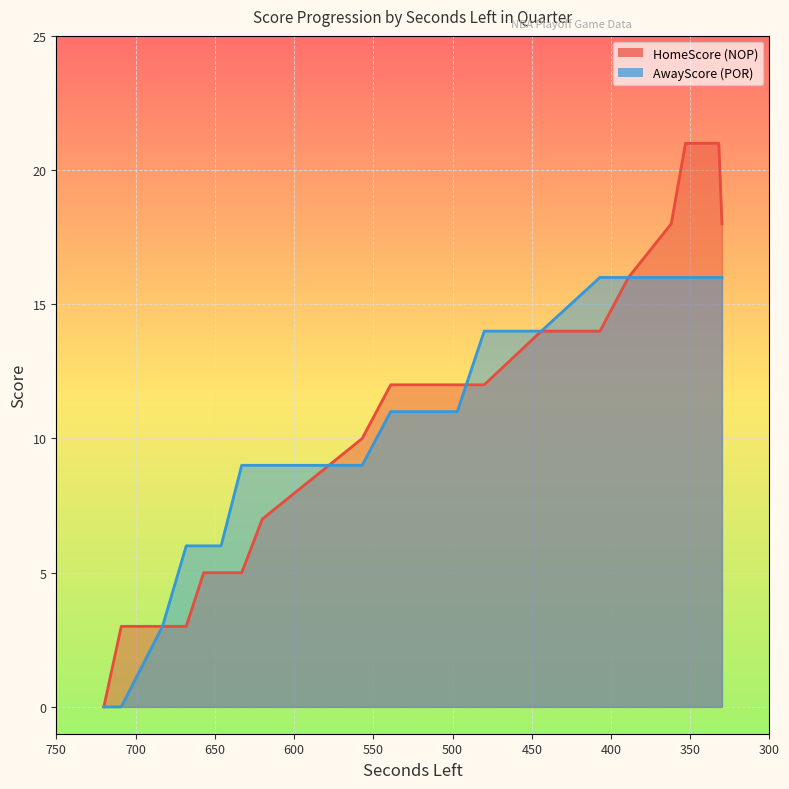

What is the difference between the HomeScore values at 444 and 683?

11